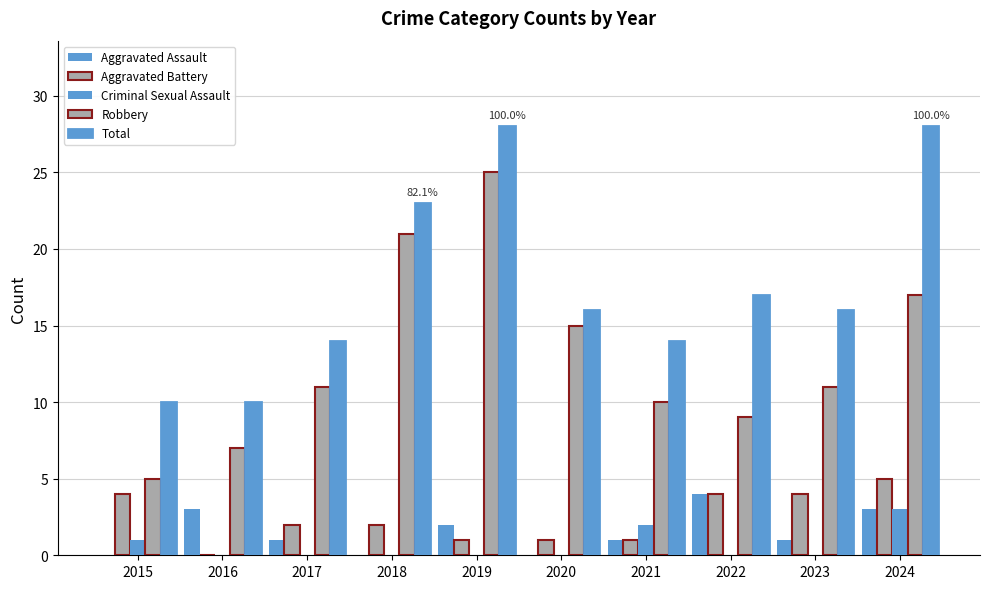

At which label is Criminal Sexual Assault closest to 1?

2015